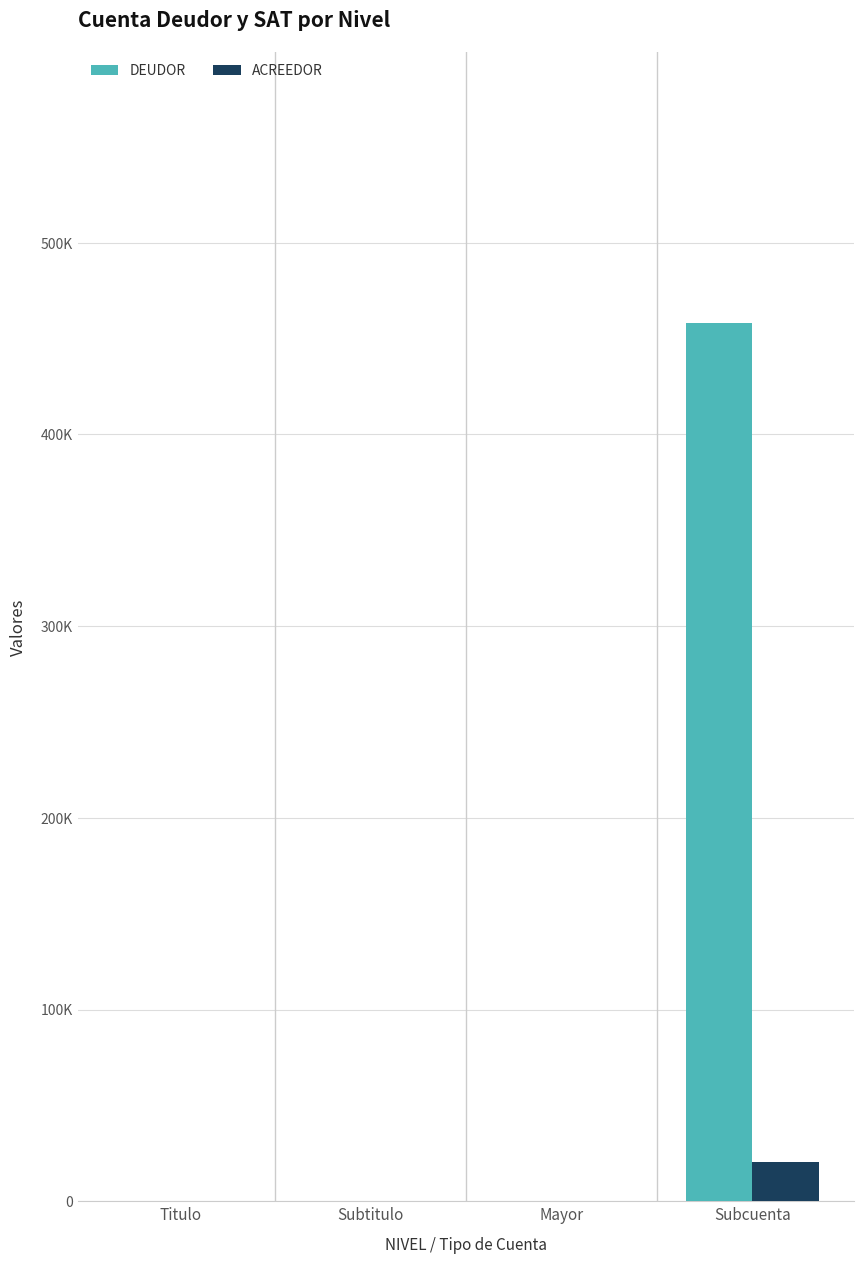

Reading right to left, extract all data points from this chart.

DEUDOR: Subcuenta=458034.4	Mayor=0.0	Subtitulo=0.0	Titulo=0.0
ACREEDOR: Subcuenta=20300.5	Mayor=0.0	Subtitulo=0.0	Titulo=0.0